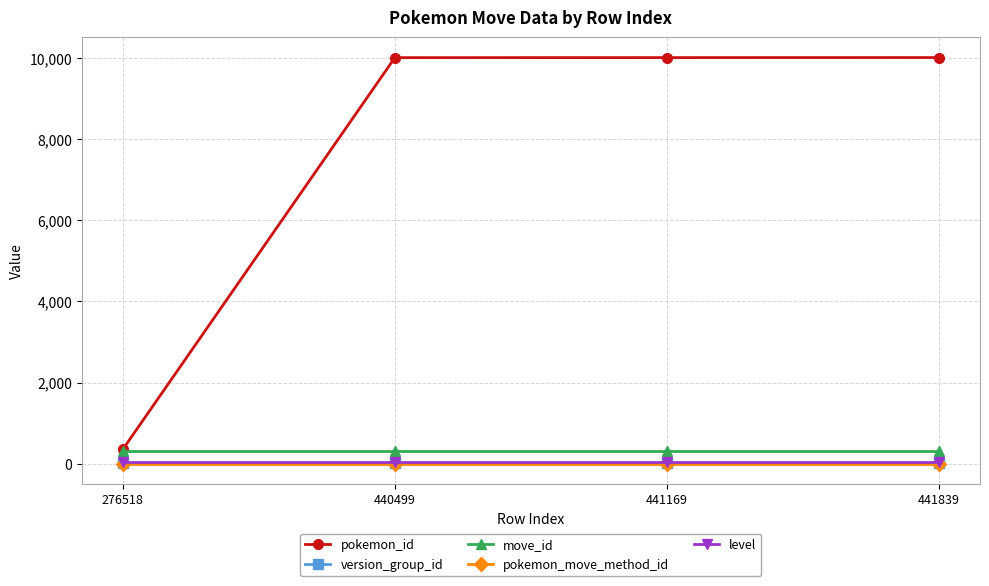

Which series has the widest spread of values?

pokemon_id